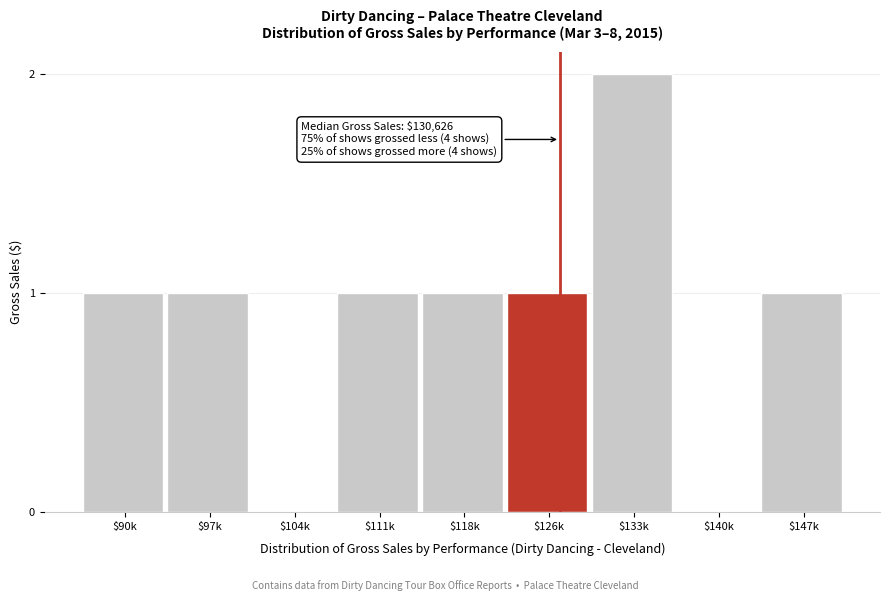

True or false: the data shows 1 at $104k.

False